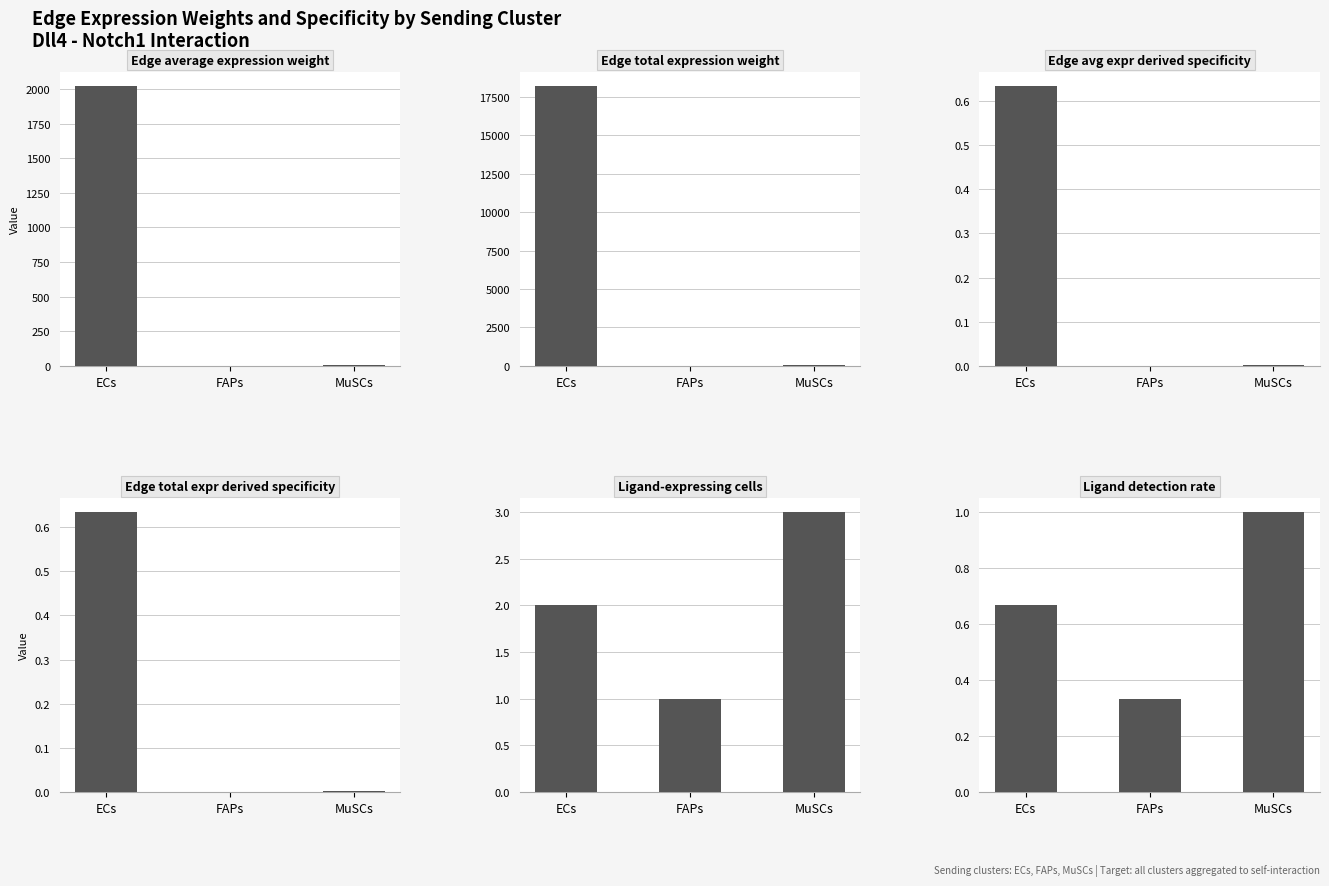

Which series has the largest total across all categories?

Edge total expression weight